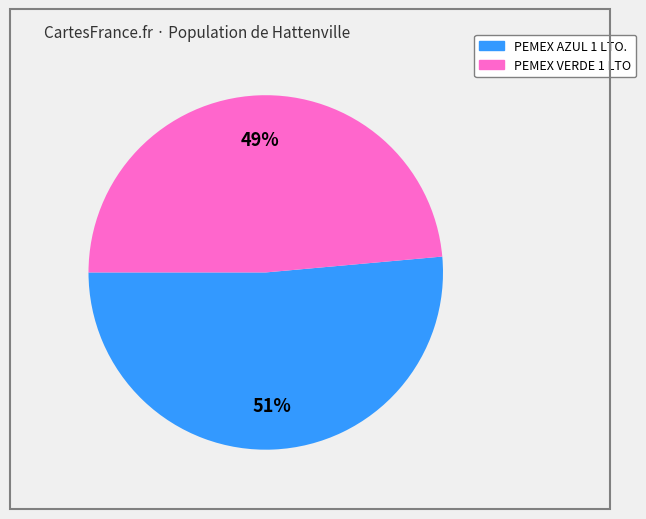

Which slice is the smallest?

PEMEX VERDE 1 LTO